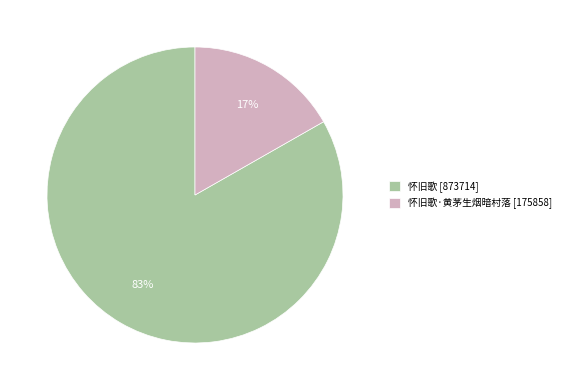

To the nearest percent, what portion does 怀旧歌 [873714] represent?

83%